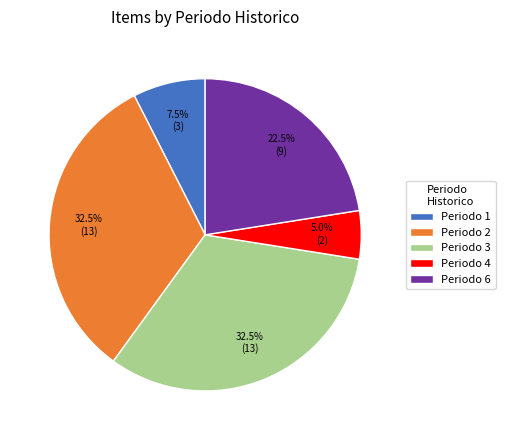

Which slice is the smallest?

Periodo 4